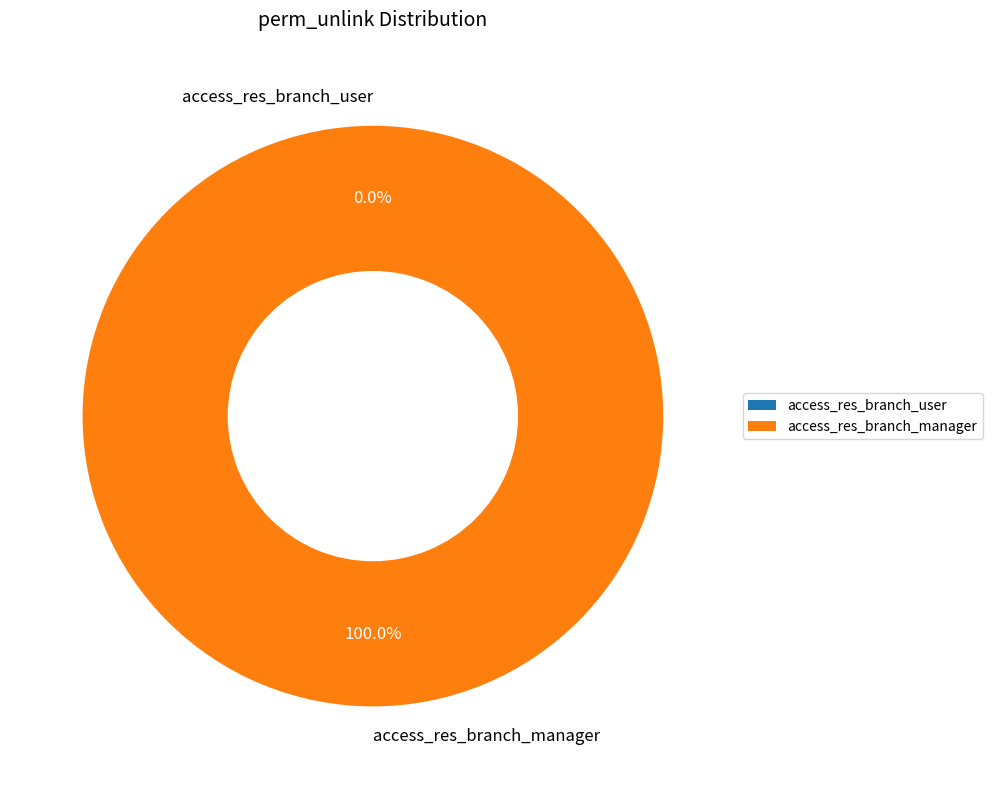

Rank the categories by value from lowest to highest.

access_res_branch_user, access_res_branch_manager